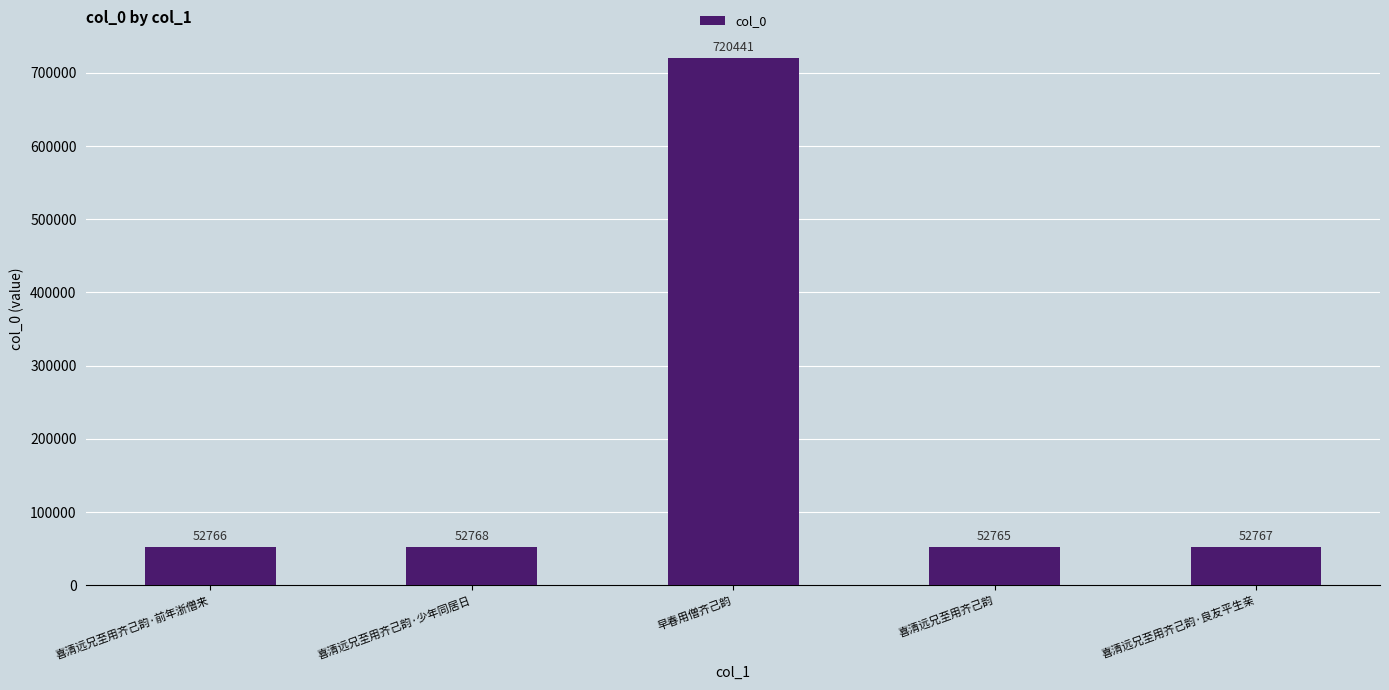

List the labels in order of value, largest first.

早春用僧齐己韵, 喜清远兄至用齐己韵·少年同居日, 喜清远兄至用齐己韵·良友平生亲, 喜清远兄至用齐己韵·前年浙僧来, 喜清远兄至用齐己韵